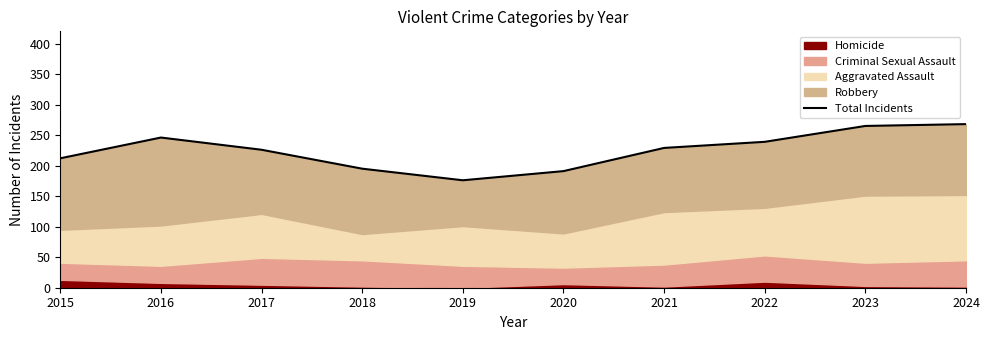

Read the value at 2021, to the nearest 5.

230